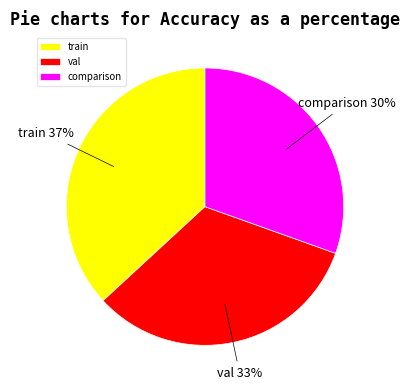

To the nearest percent, what portion does val represent?

33%